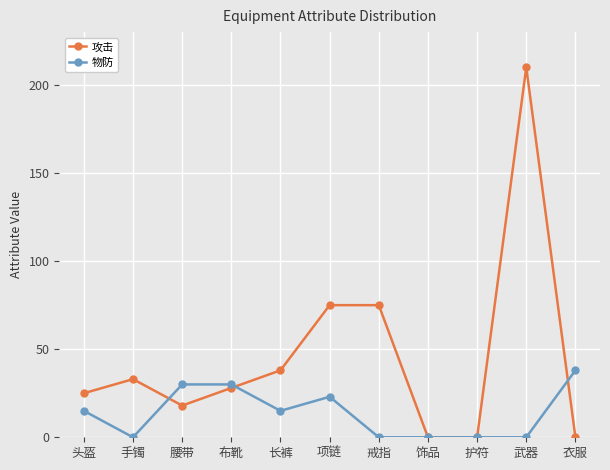

Between which two adjacent categories do 攻击 and 物防 first intersect?

手镯 and 腰带